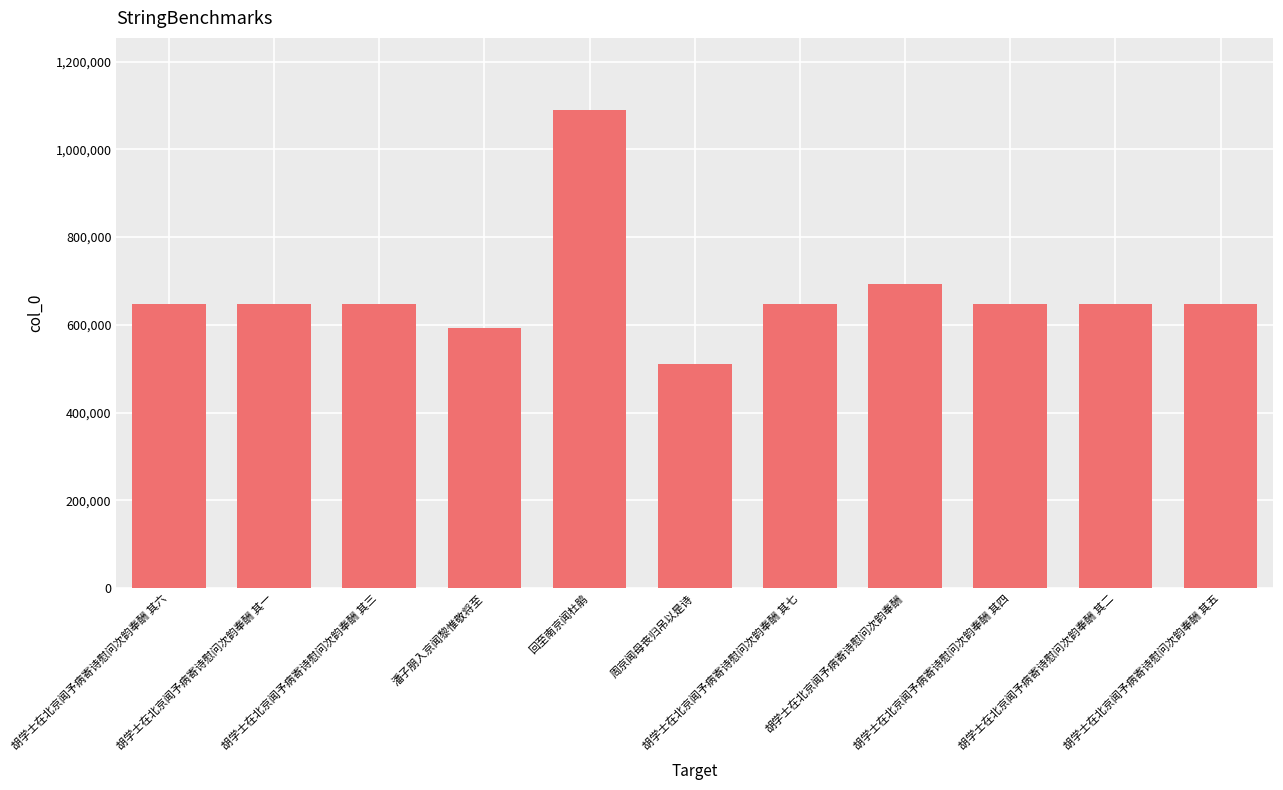

What is the value of the 3rd bar from the left?

648389